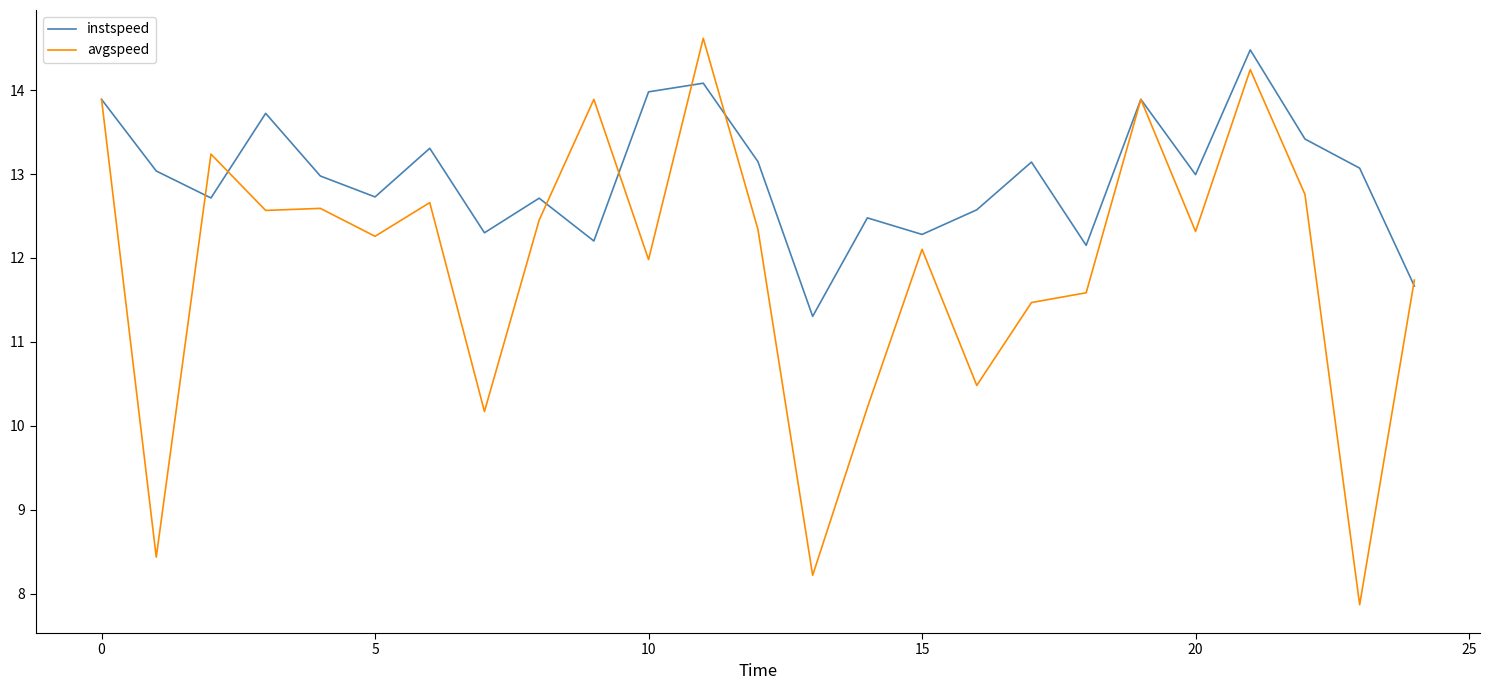

Which series has the largest total across all categories?

instspeed